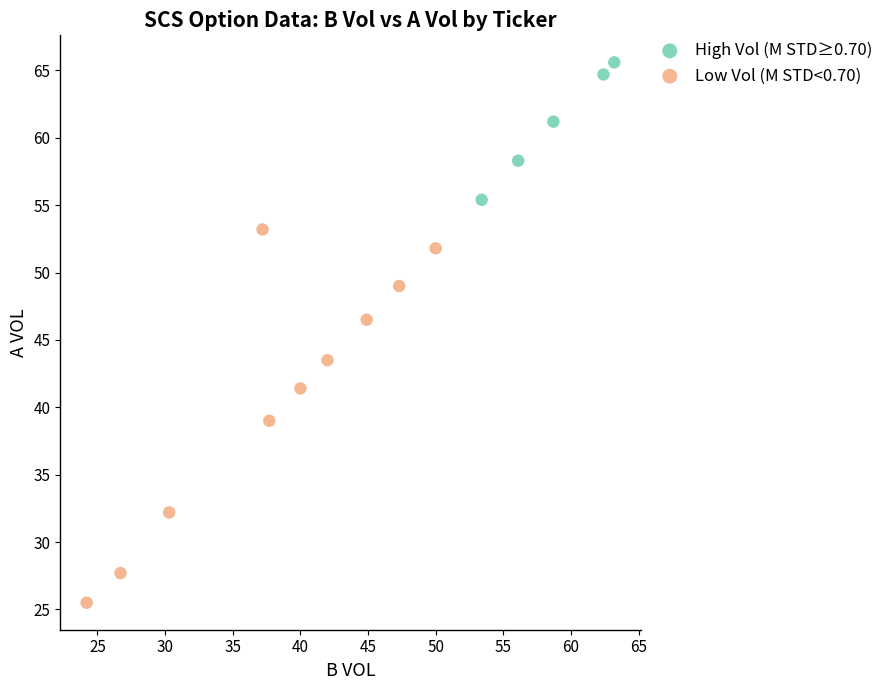

Which series reaches the maximum Y coordinate?

High Vol (M STD≥0.70)